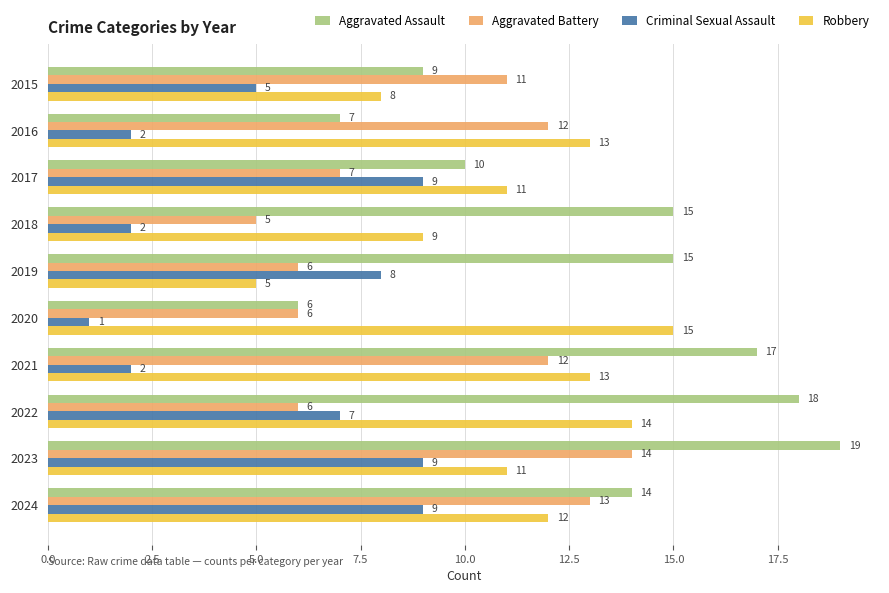

How many Criminal Sexual Assault values are between 2 and 9?

9